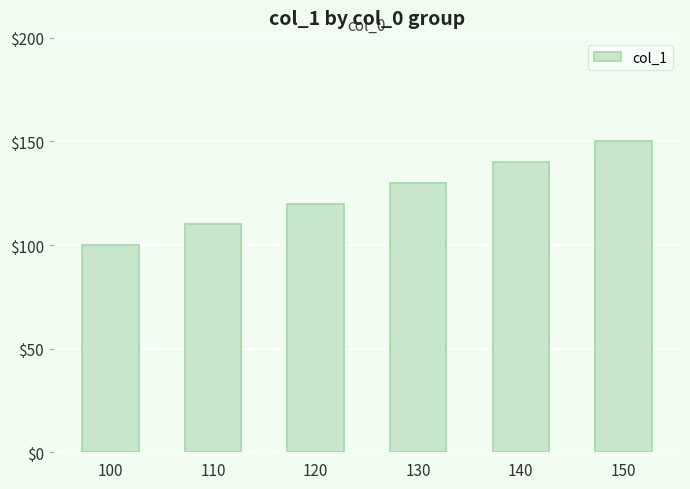

Reading right to left, transcribe all the data shown in this chart.

150=150	140=140	130=130	120=120	110=110	100=100